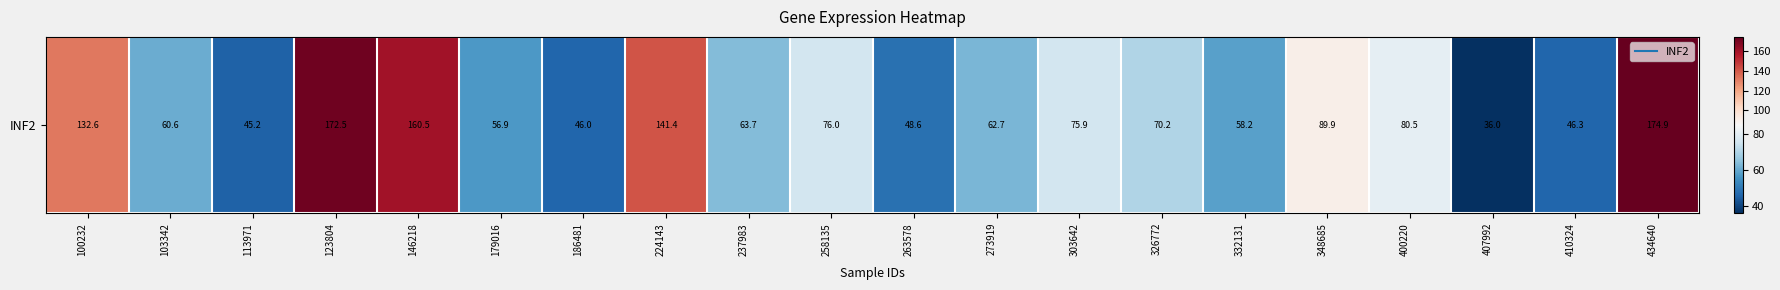

What is the greatest value displayed?

174.9